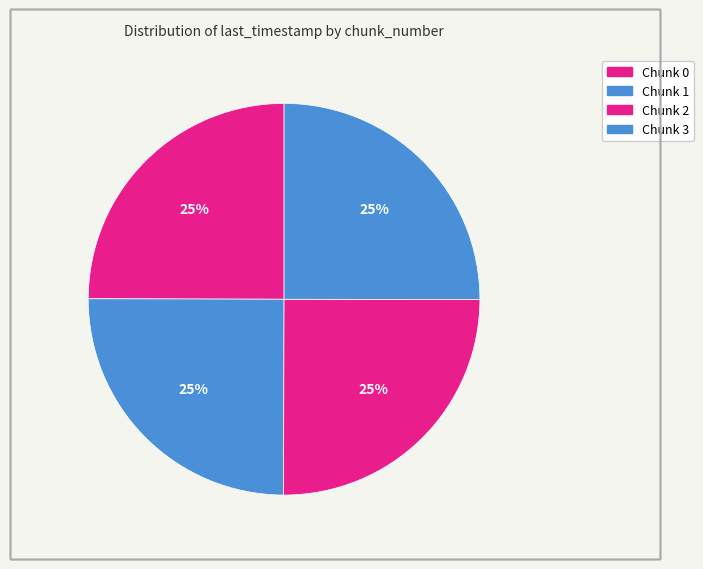

What portion of the pie excludes Chunk 2?

75.0%